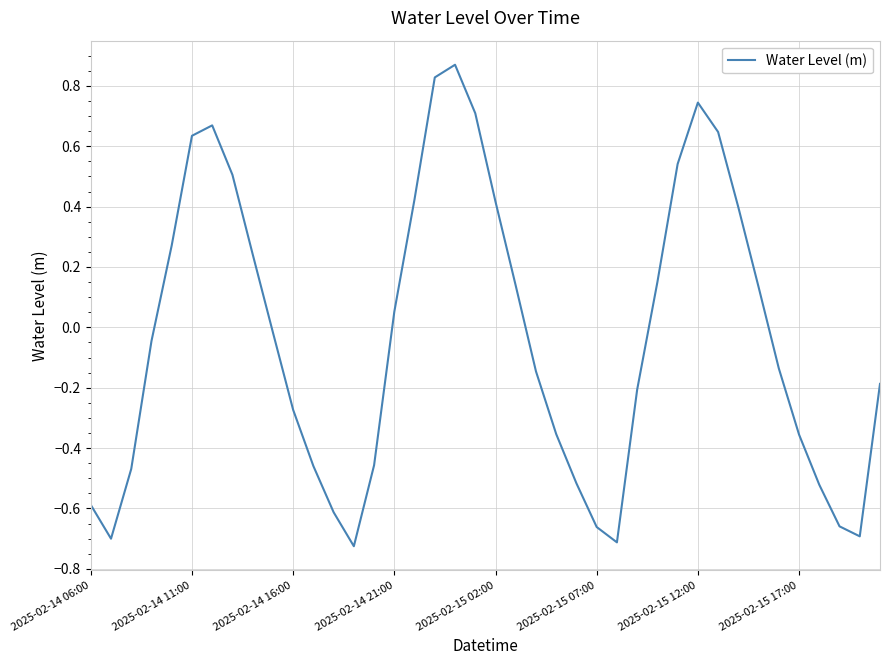

How many lines are shown in the chart?

1